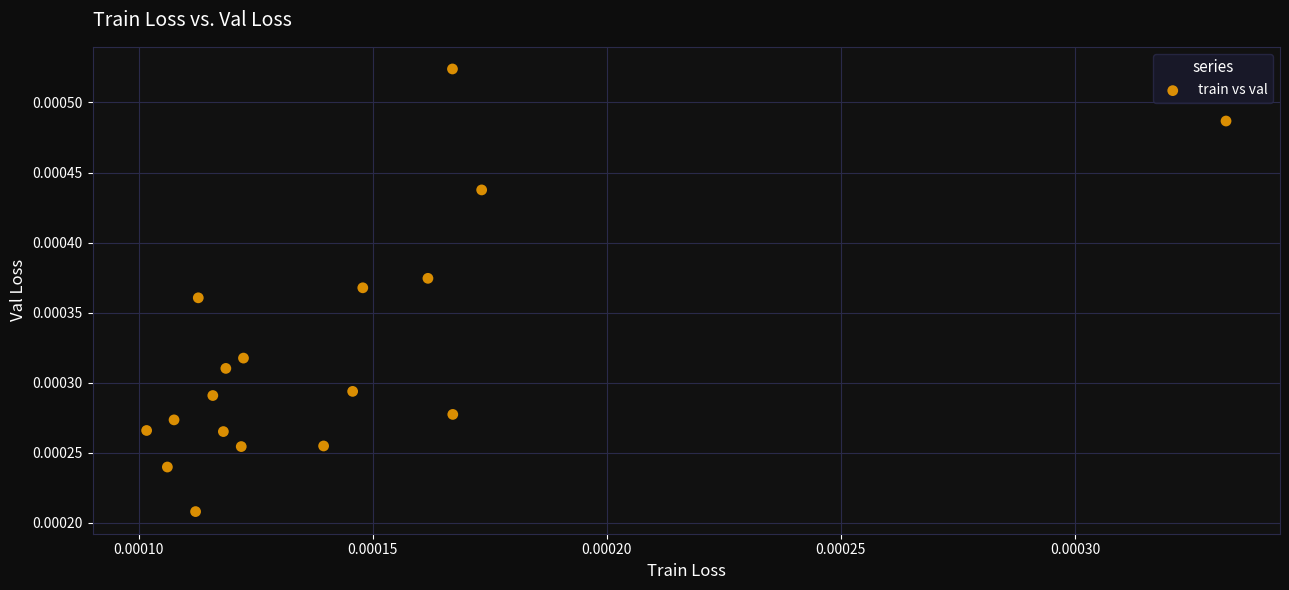

Count the number of points in this scatter plot.

18